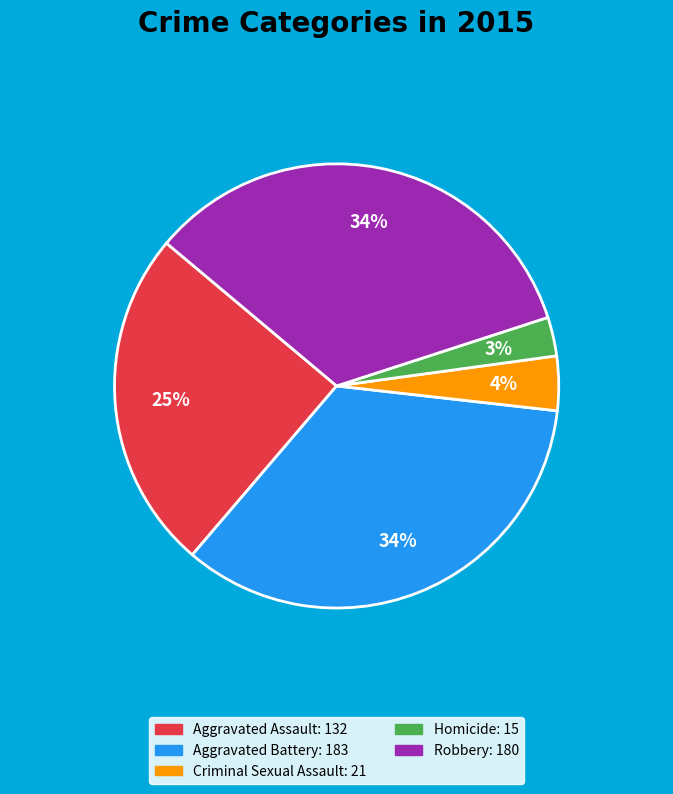

Which slice is the smallest?

Homicide